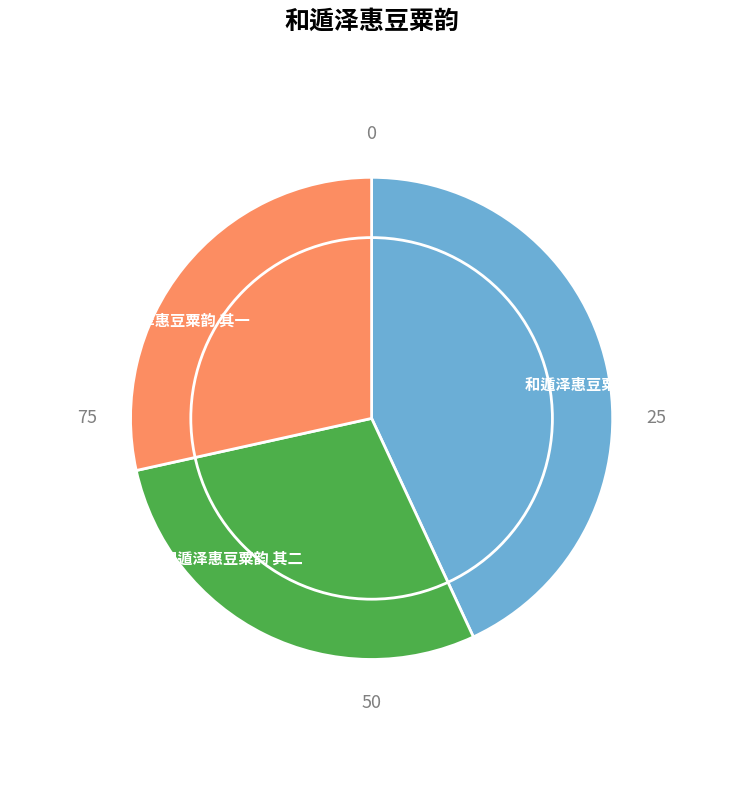

Which has a higher value, 和遁泽惠豆粟韵 (合计) or 和遁泽惠豆粟韵 其二?

和遁泽惠豆粟韵 (合计)